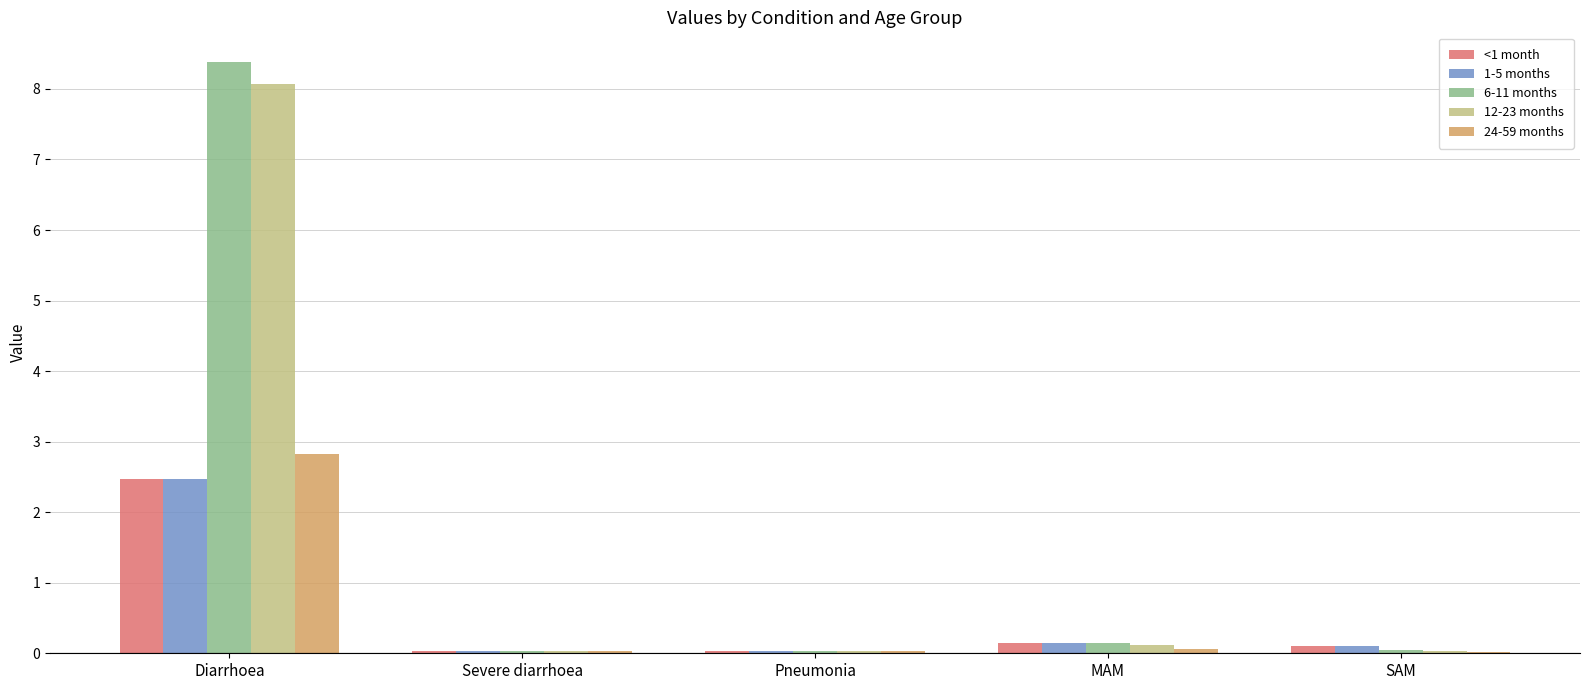

Are the bars grouped side by side (vs. stacked)?

Yes